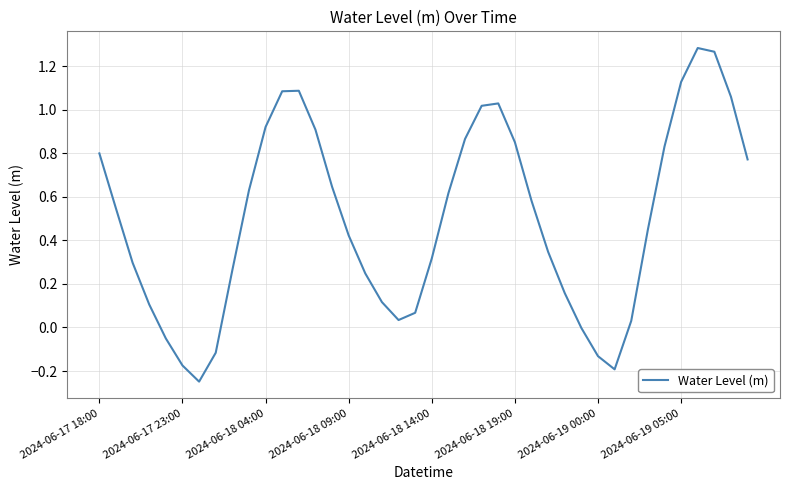

What is the maximum value shown in the chart?

1.3